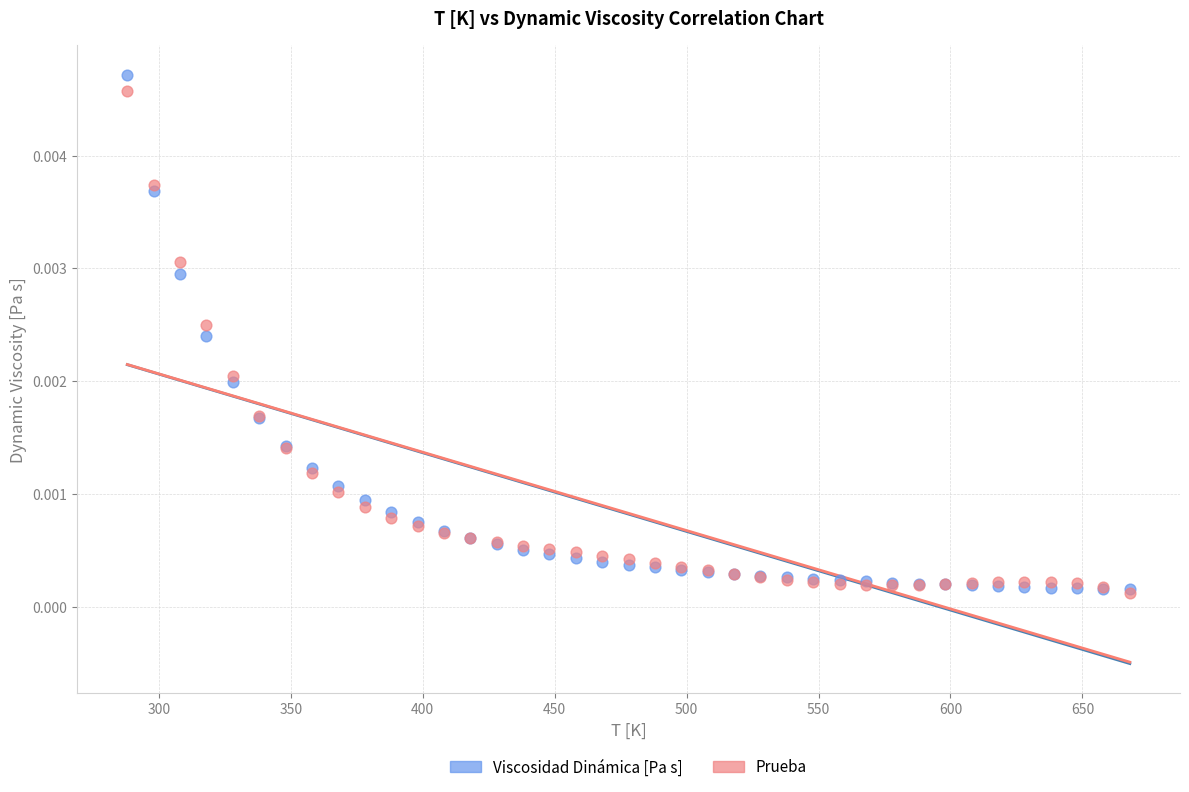

What are all the series names shown in the legend?

Viscosidad Dinámica [Pa s], Prueba